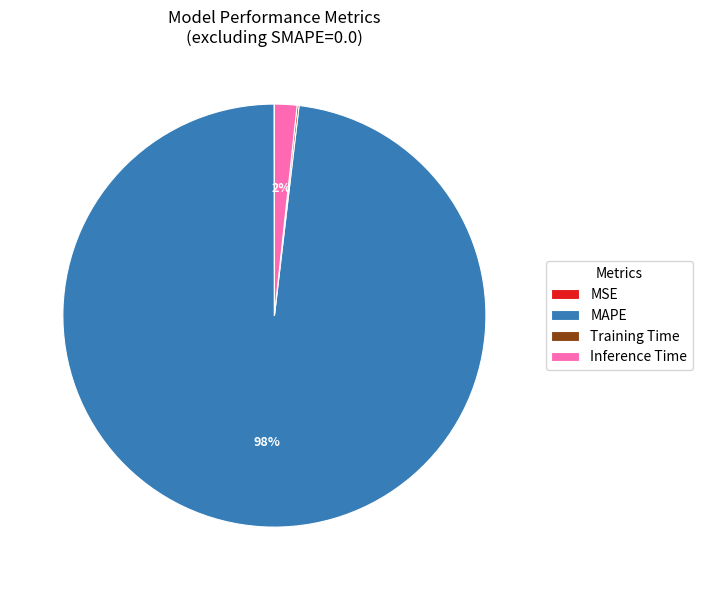

Which category accounts for the majority?

MAPE